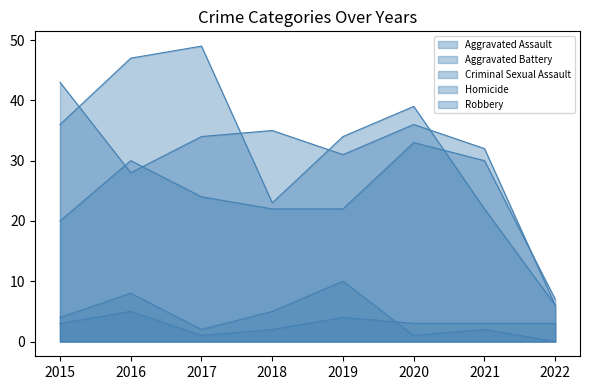

Which series has the widest spread of values?

Robbery